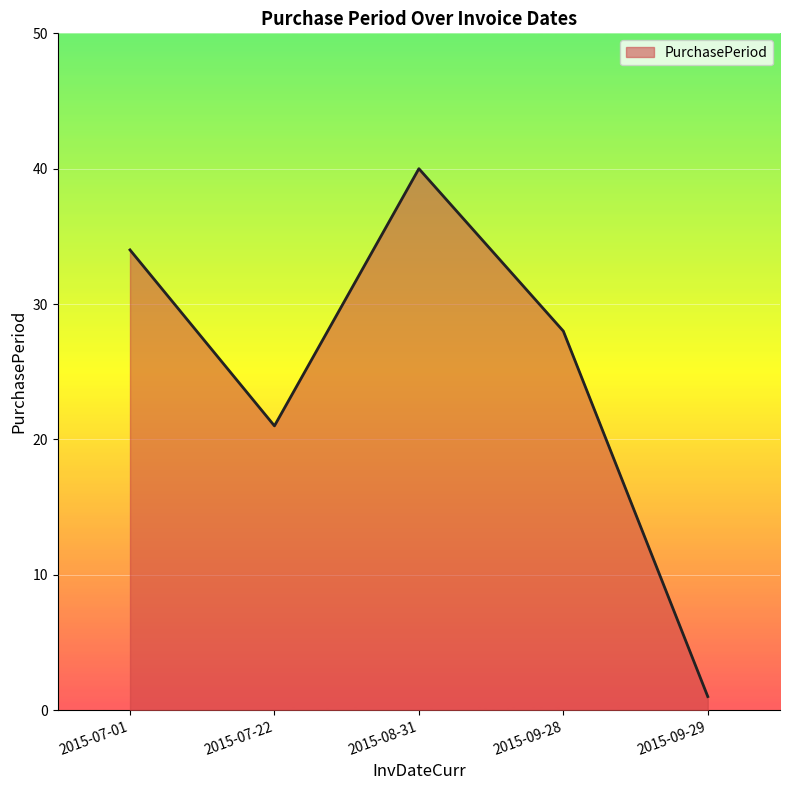

What is the sum of all values?

124